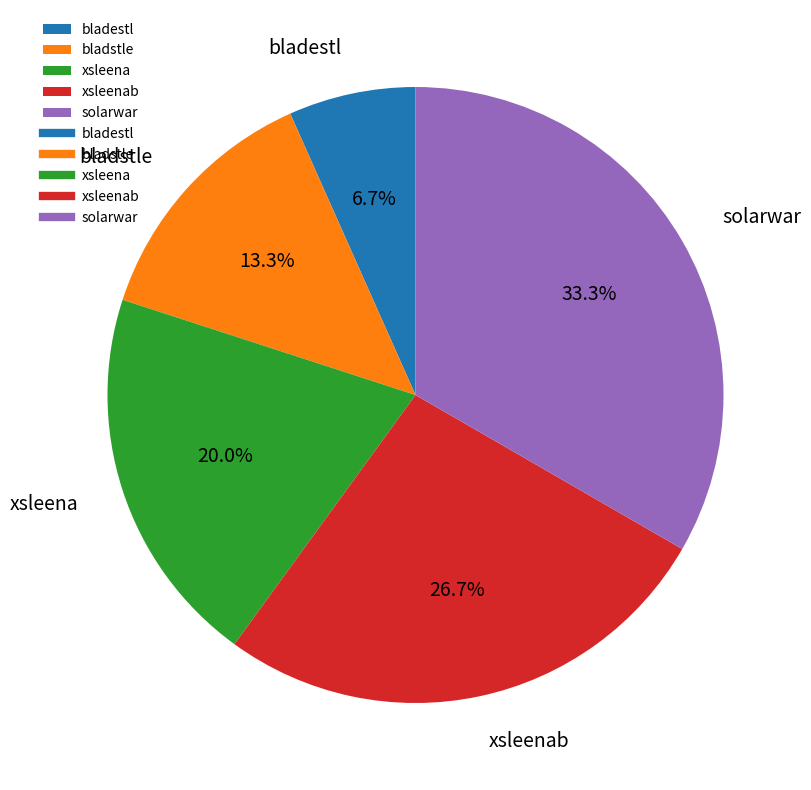

To the nearest percent, what is the difference between the bladstle and xsleenab slice percentages?

13%